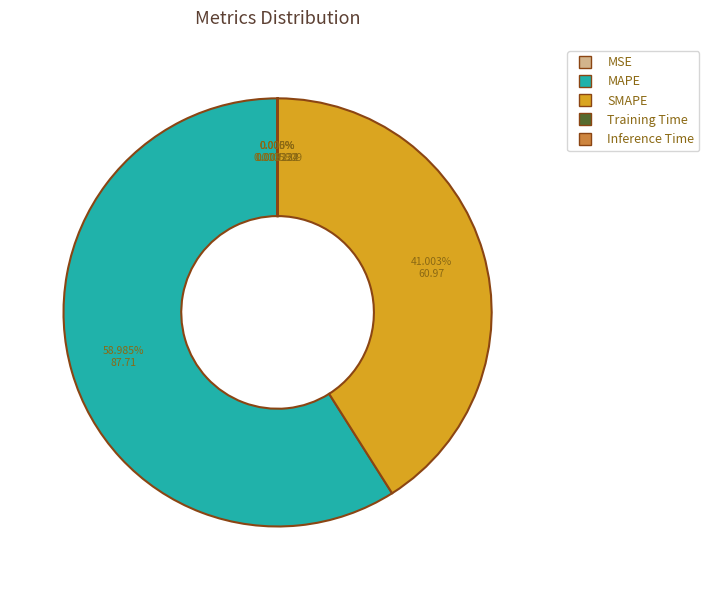

Which slice is the largest?

MAPE